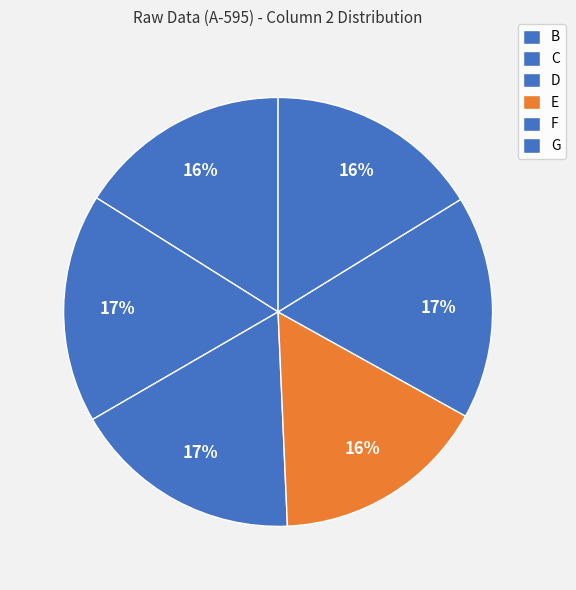

What percentage do G and E together represent?

32.4%